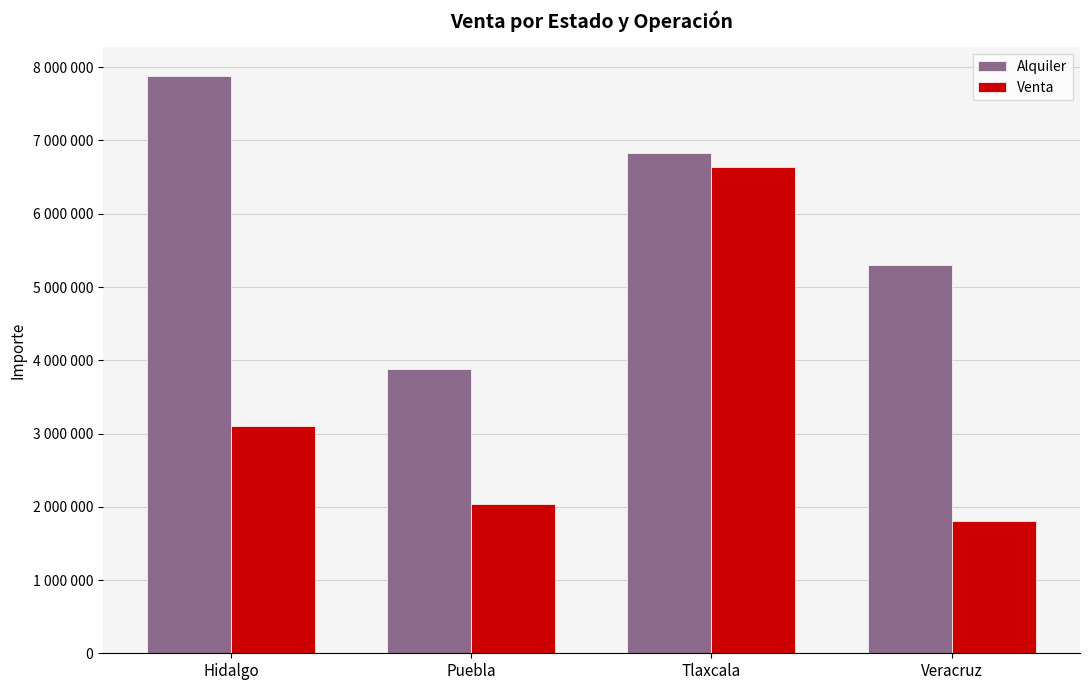

What is the minimum value for Venta?

1802724